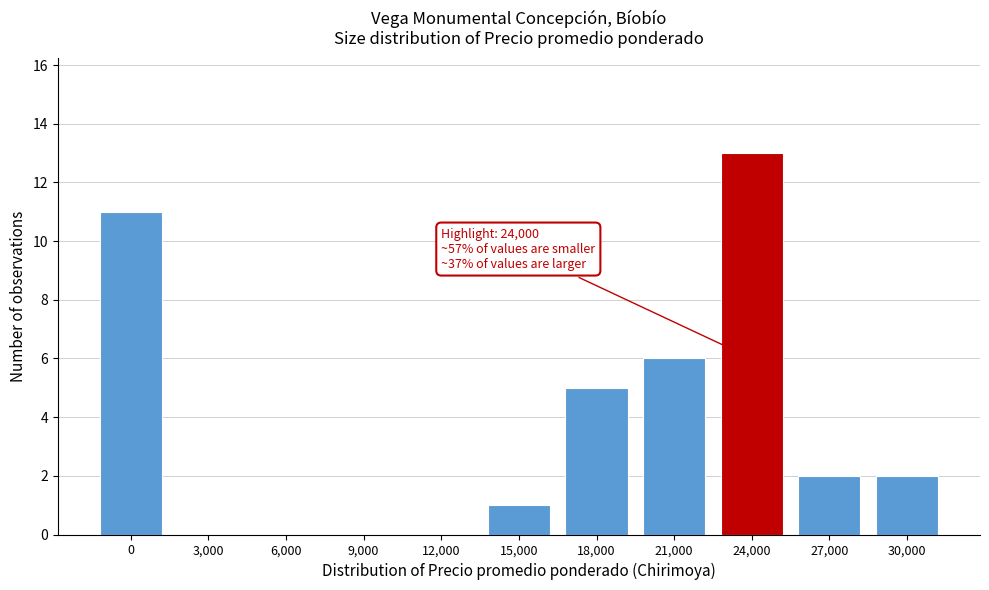

Reading right to left, transcribe all the data shown in this chart.

30,000=2	27,000=2	24,000=13	21,000=6	18,000=5	15,000=1	12,000=0	9,000=0	6,000=0	3,000=0	0=11